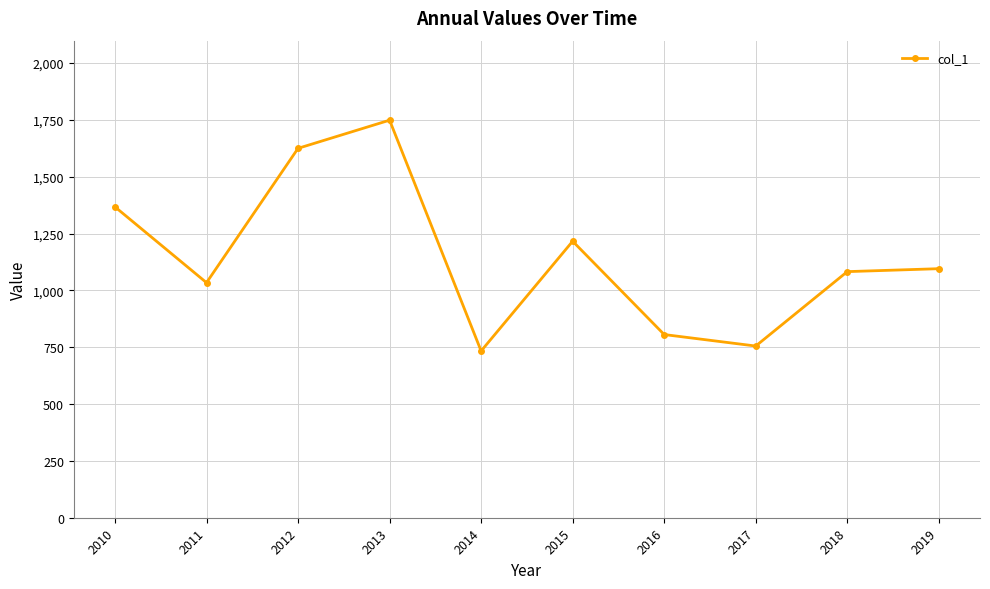

Does the chart display data point markers on the line(s)?

Yes